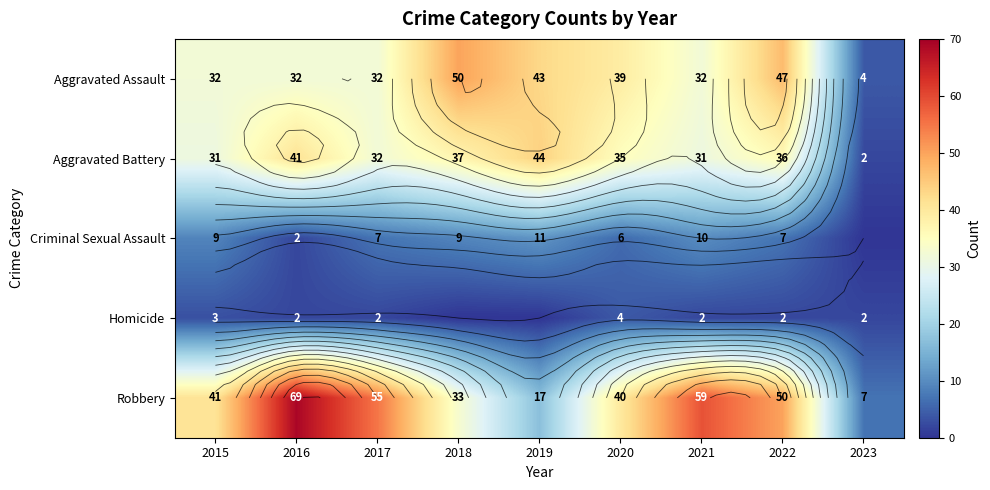

What is the difference between the Criminal Sexual Assault values at 2023 and 2019?

11